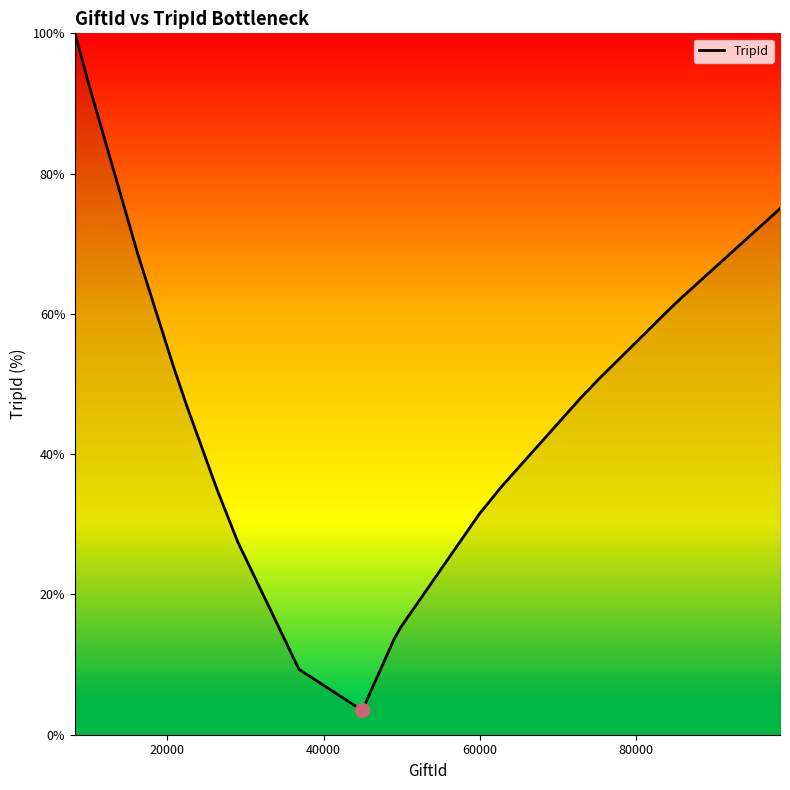

What is the difference between the maximum and minimum values?

96.5